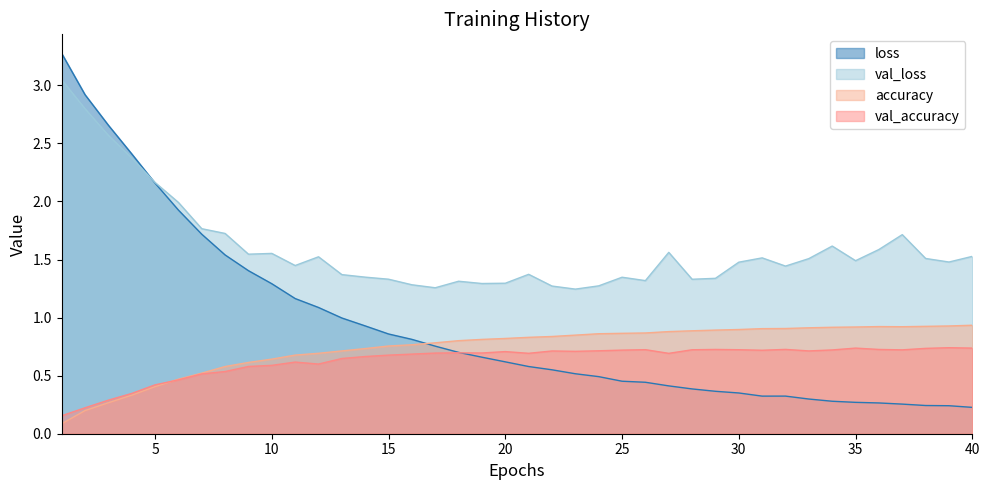

List the series in order of their peak value, lowest first.

val_accuracy, accuracy, val_loss, loss